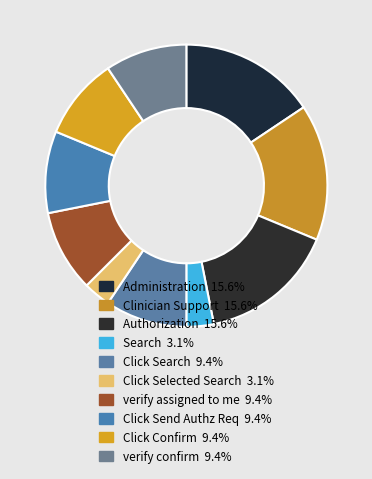

Is there any slice that represents more than half of the pie?

No